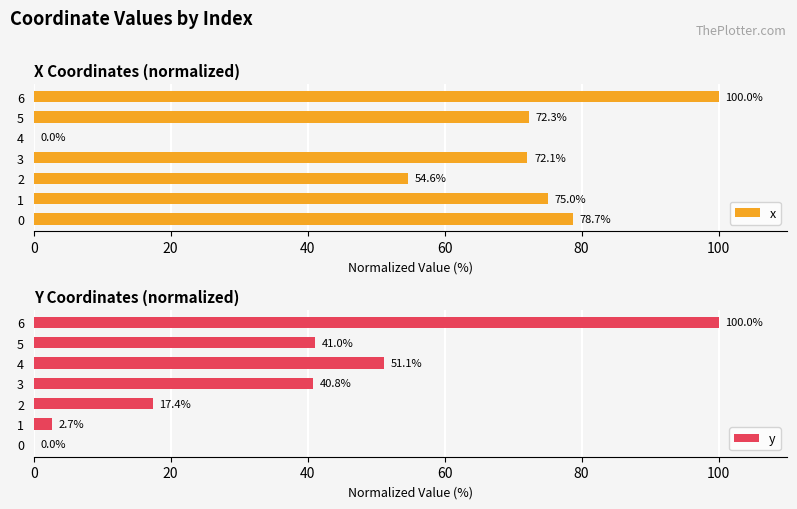

Which series has the widest spread of values?

x